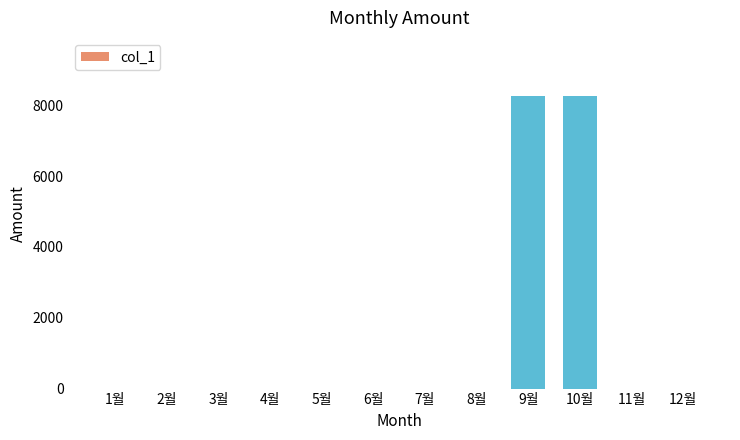

Is it true that the value at 6월 is 0?

True